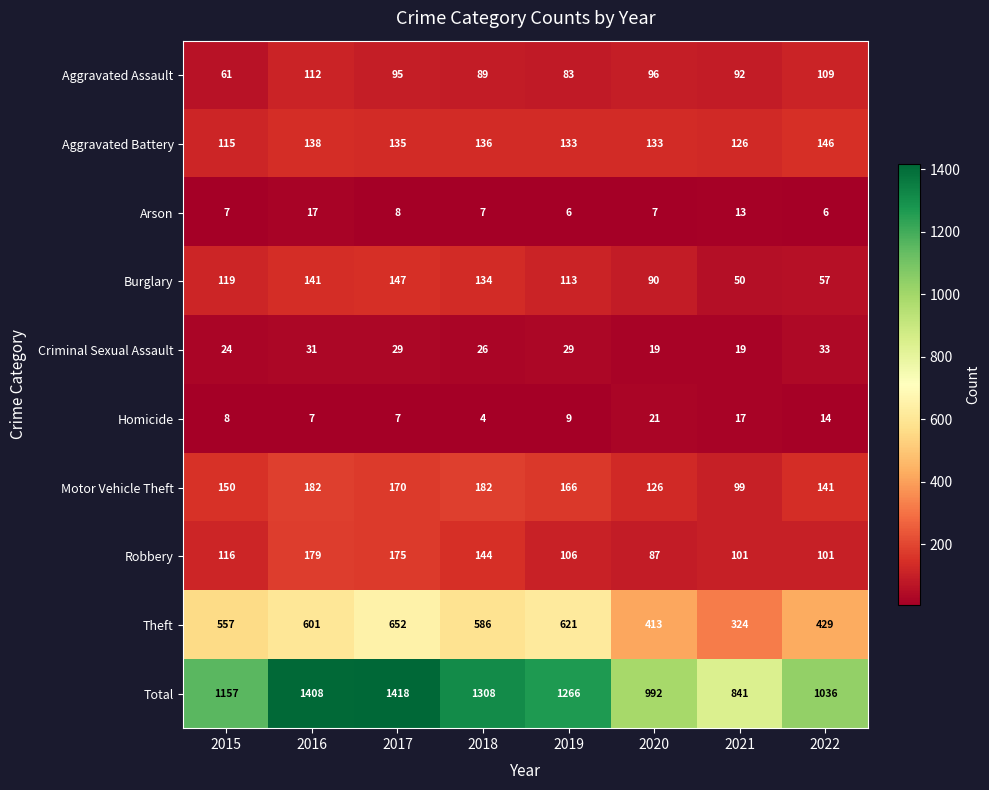

Where is Arson nearest to the value 11?

2021